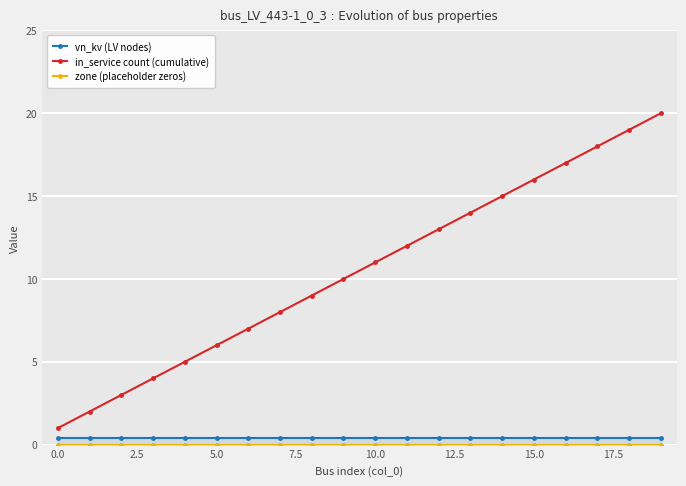

The value of in_service count (cumulative) at 5.0 is 6. True or false?

True